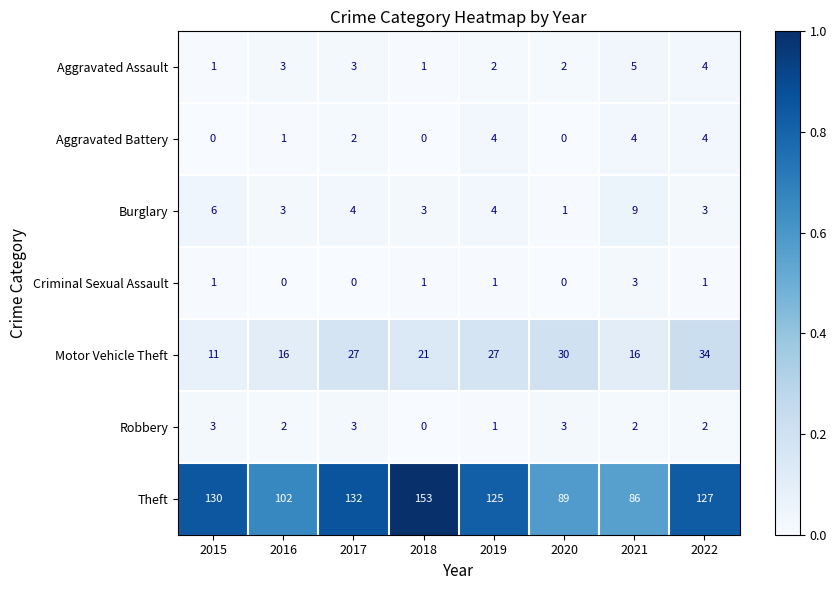

Rank the categories by Theft value from highest to lowest.

2018, 2017, 2015, 2022, 2019, 2016, 2020, 2021